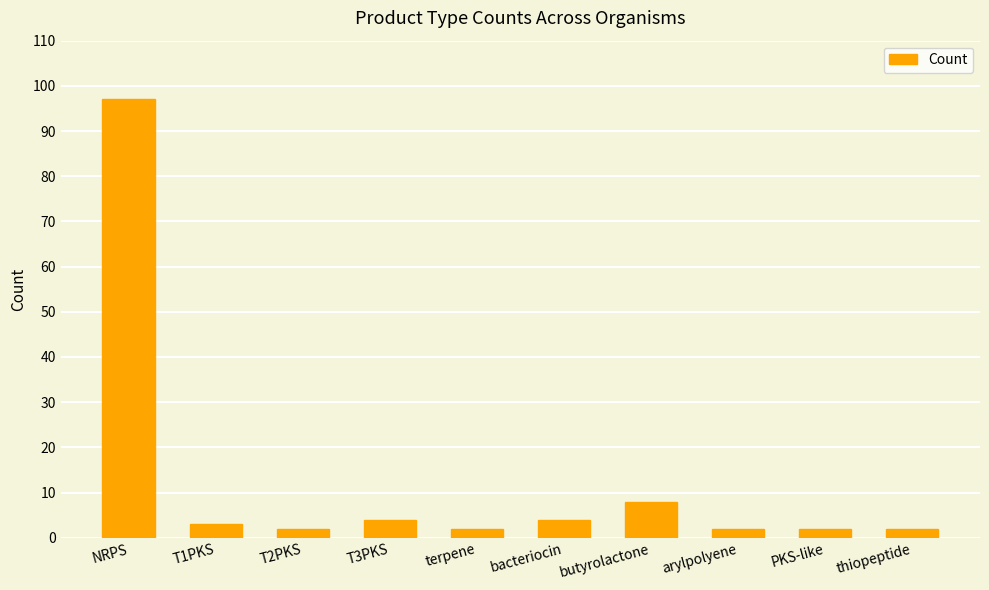

How many series are shown in this chart?

1